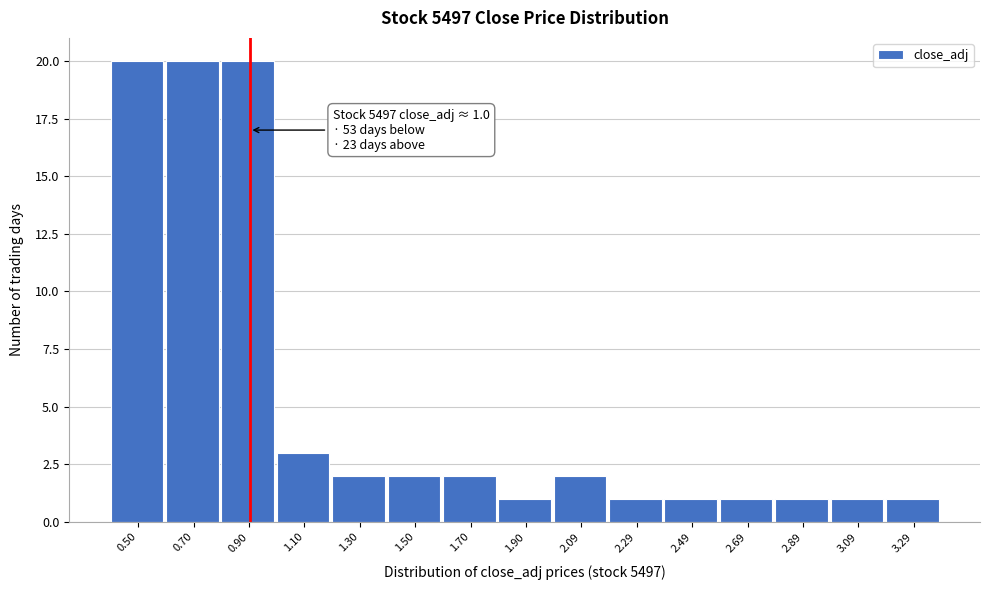

Reading left to right, transcribe all the data shown in this chart.

20	20	20	3	2	2	2	1	2	1	1	1	1	1	1